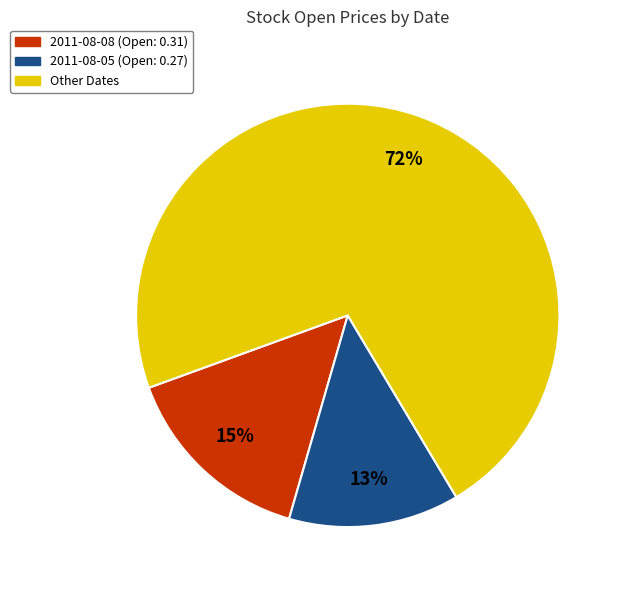

Count the number of slices in the pie.

3